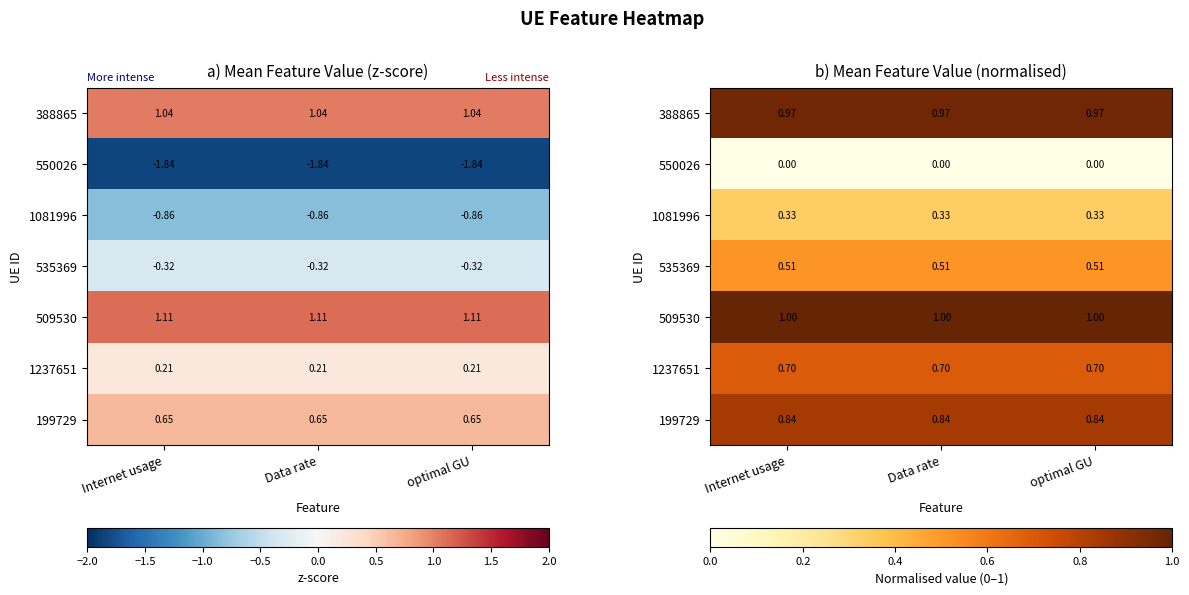

Read the 1081996 value at Data rate.

0.3